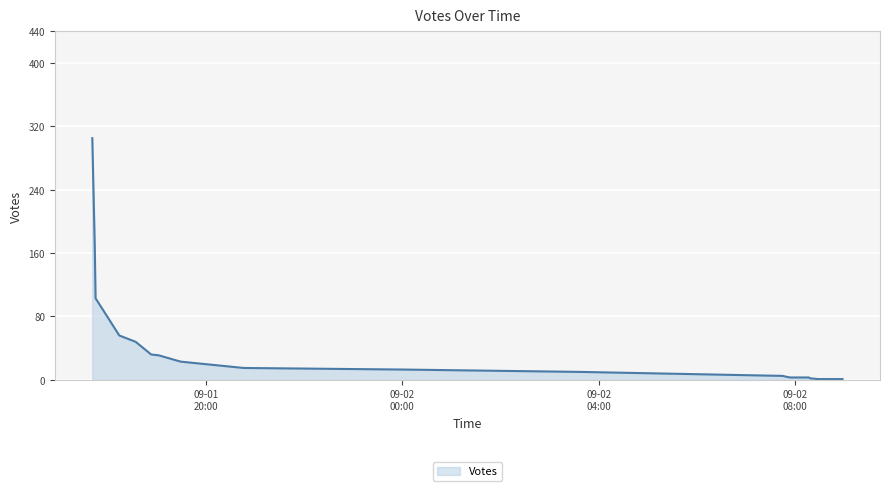

List the labels in order of value, smallest first.

2019-09-02 08:28, 2019-09-02 08:44, 2019-09-02 08:44, 2019-09-02 08:58, 2019-09-02 08:18, 2019-09-02 07:54, 2019-09-02 08:17, 2019-09-02 07:49, 2019-09-02 07:45, 2019-09-02 03:39, 2019-09-02 00:02, 2019-09-01 20:46, 2019-09-01 19:29, 2019-09-01 19:02, 2019-09-01 18:53, 2019-09-01 18:34, 2019-09-01 18:14, 2019-09-01 17:45, 2019-09-01 17:44, 2019-09-01 17:41